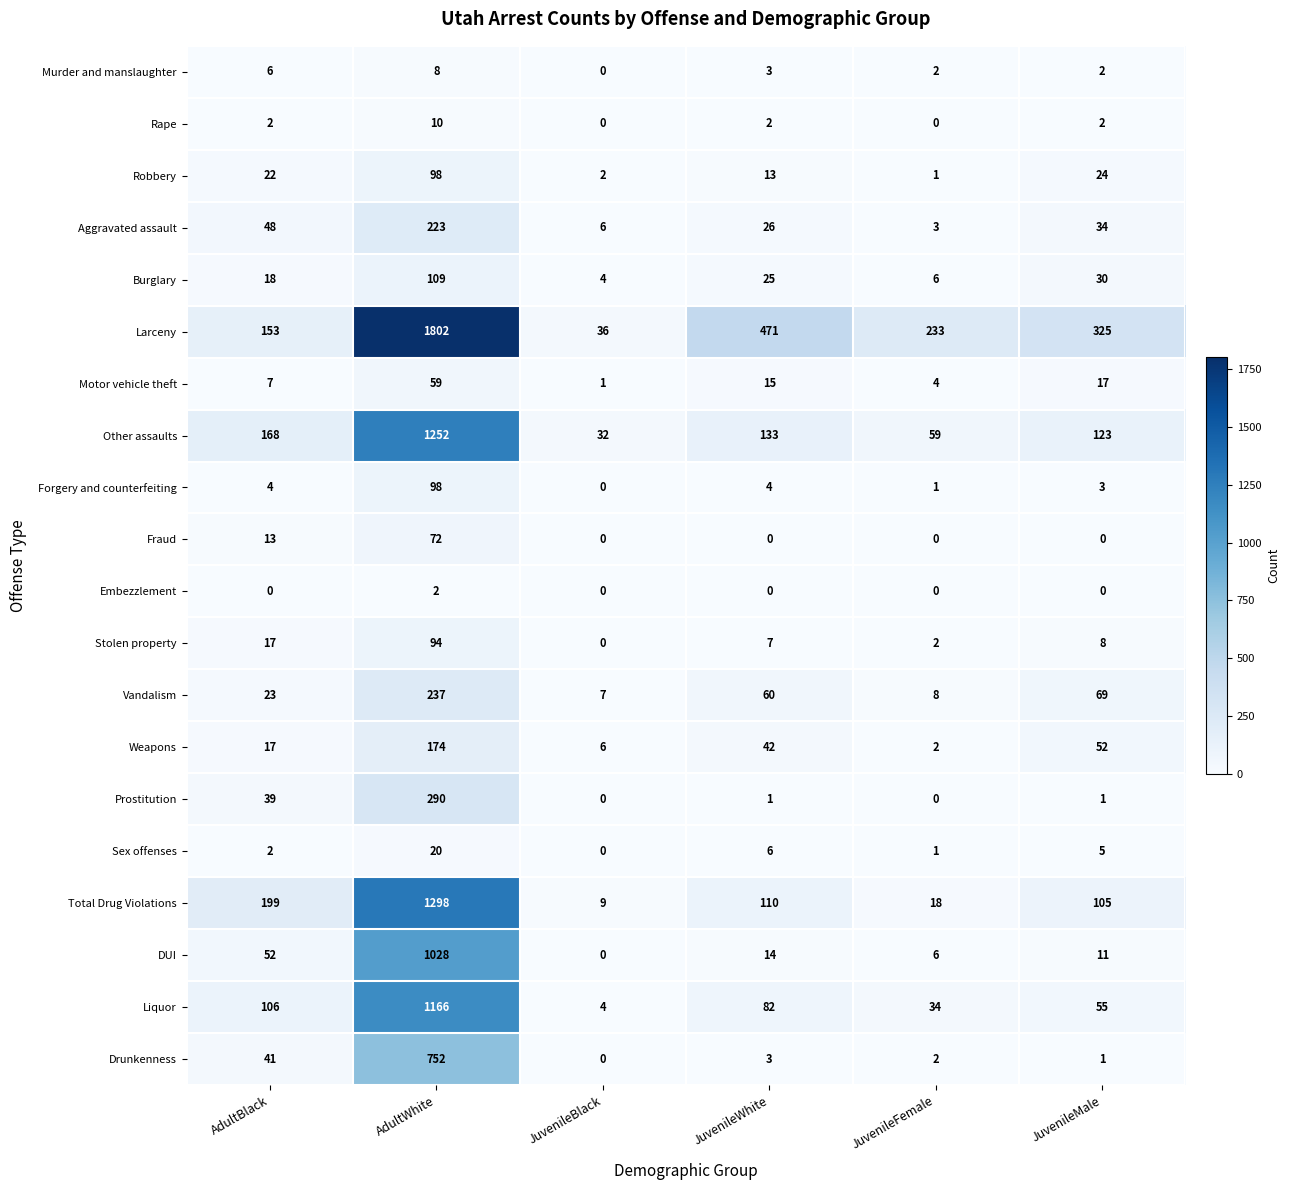

Which series has the largest range (max minus min)?

Larceny